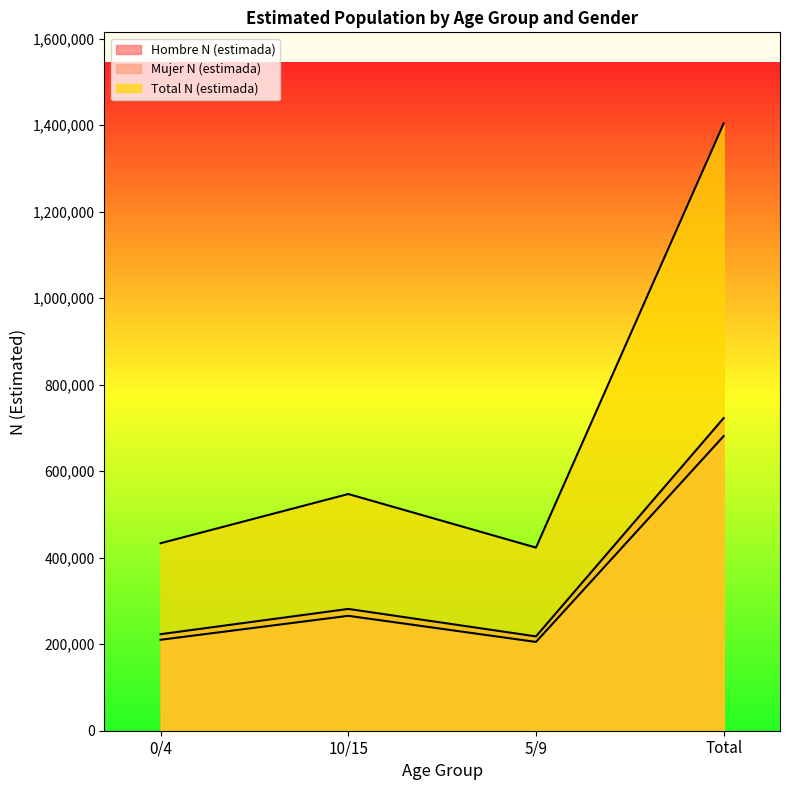

Does the chart have visible grid lines?

No